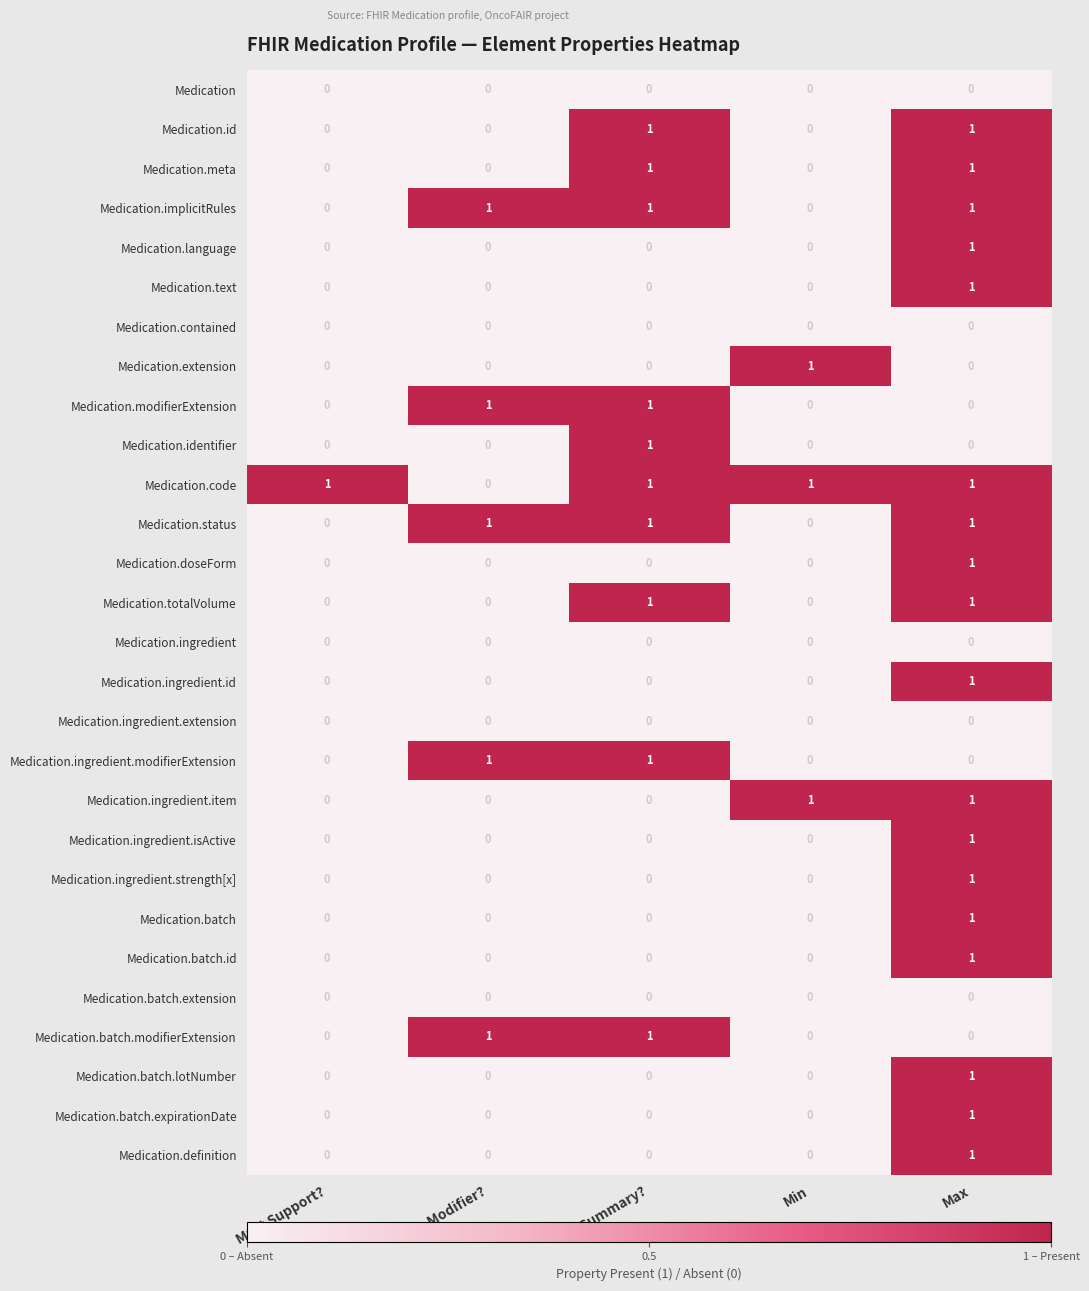

Which category has the highest value in the Medication.ingredient.isActive series?

Max